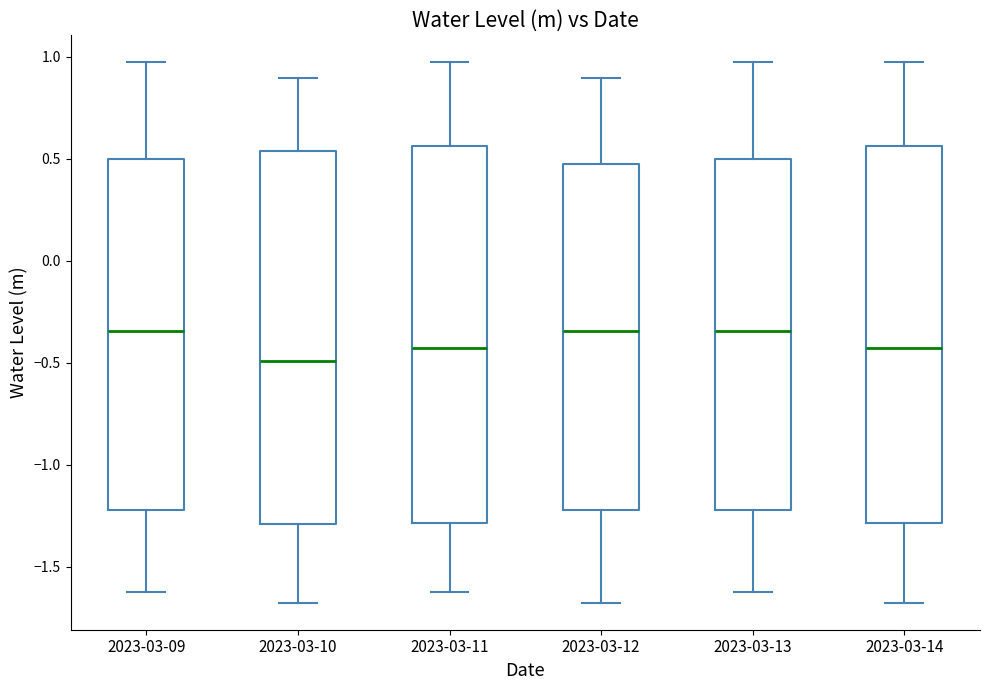

Which box has the lowest median line?

2023-03-10